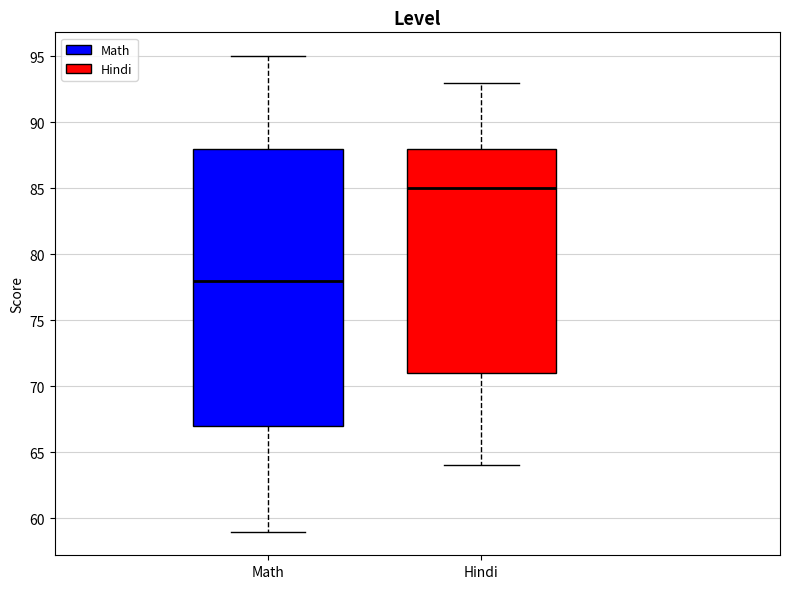

Which box is the tallest, from its lower edge to its upper edge?

Math